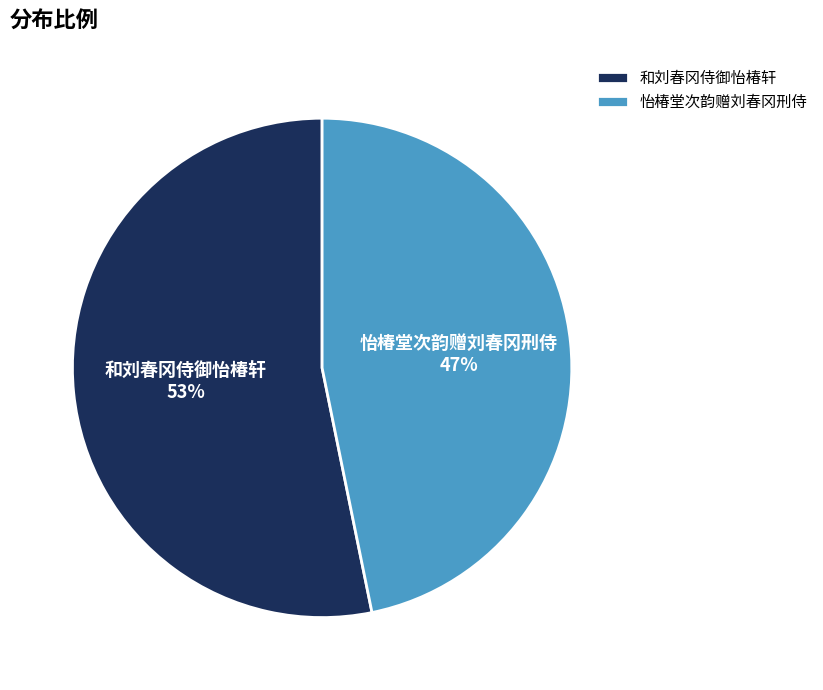

Between 怡椿堂次韵赠刘春冈刑侍 and 和刘春冈侍御怡椿轩, which is larger?

和刘春冈侍御怡椿轩